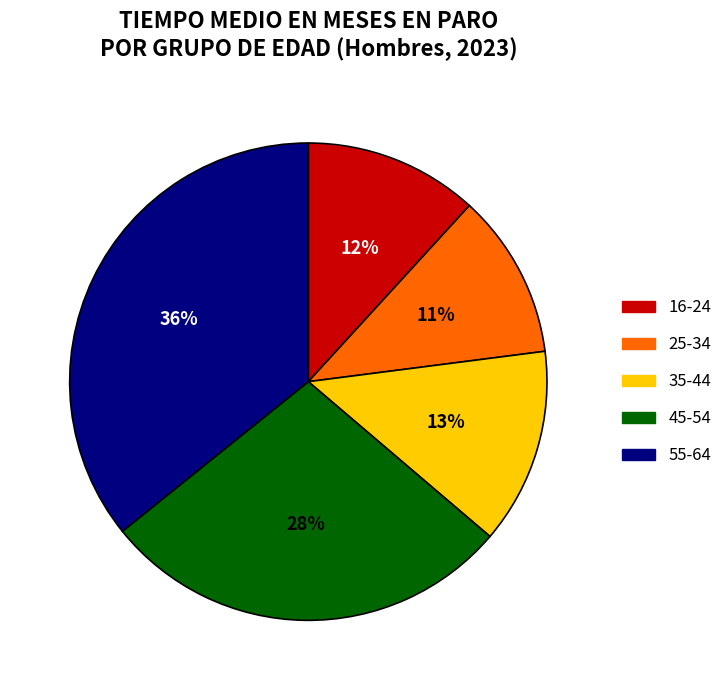

Count the number of slices in the pie.

5